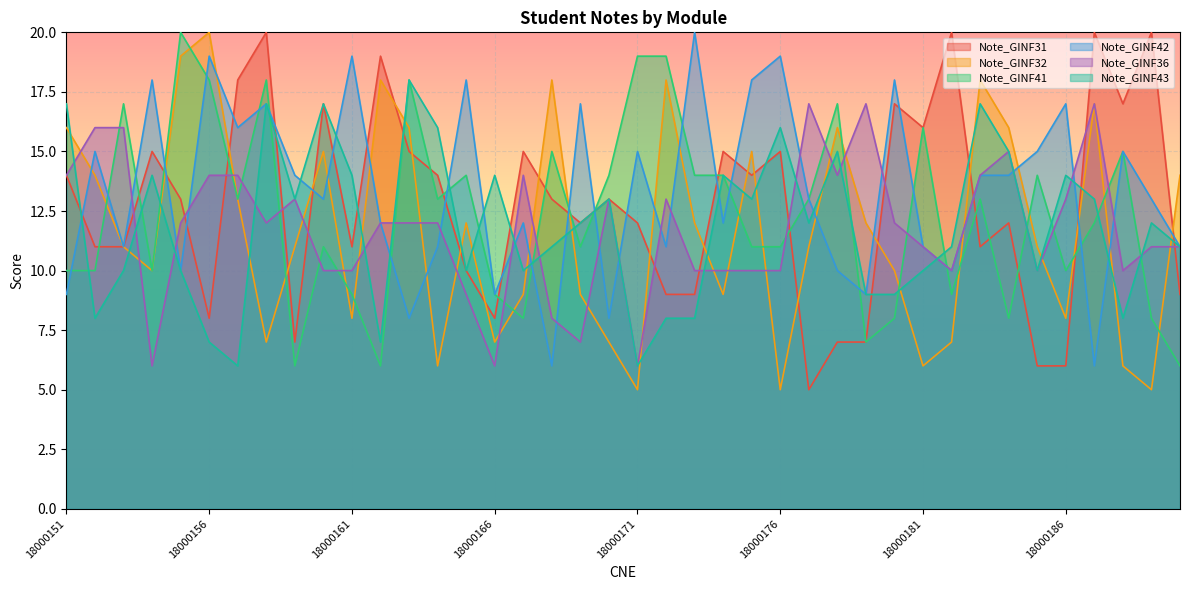

Reading left to right, transcribe all the data shown in this chart.

Note_GINF31: 18000151=14	18000152=11	18000153=11	18000154=15	18000155=13	18000156=8	18000157=18	18000158=20	18000159=7	18000160=17	18000161=11	18000162=19	18000163=15	18000164=14	18000165=10	18000166=8	18000167=15	18000168=13	18000169=12	18000170=13	18000171=12	18000172=9	18000173=9	18000174=15	18000175=14	18000176=15	18000177=5	18000178=7	18000179=7	18000180=17	18000181=16	18000182=20	18000183=11	18000184=12	18000185=6	18000186=6	18000187=20	18000188=17	18000189=20	18000190=9
Note_GINF32: 18000151=16	18000152=14	18000153=11	18000154=10	18000155=19	18000156=20	18000157=13	18000158=7	18000159=11	18000160=15	18000161=8	18000162=18	18000163=16	18000164=6	18000165=12	18000166=7	18000167=9	18000168=18	18000169=9	18000170=7	18000171=5	18000172=18	18000173=12	18000174=9	18000175=15	18000176=5	18000177=11	18000178=16	18000179=12	18000180=10	18000181=6	18000182=7	18000183=18	18000184=16	18000185=11	18000186=8	18000187=17	18000188=6	18000189=5	18000190=14
Note_GINF41: 18000151=10	18000152=10	18000153=17	18000154=10	18000155=20	18000156=18	18000157=13	18000158=18	18000159=6	18000160=11	18000161=9	18000162=6	18000163=18	18000164=13	18000165=14	18000166=9	18000167=8	18000168=15	18000169=11	18000170=14	18000171=19	18000172=19	18000173=14	18000174=14	18000175=11	18000176=11	18000177=13	18000178=17	18000179=7	18000180=8	18000181=16	18000182=9	18000183=13	18000184=8	18000185=14	18000186=10	18000187=12	18000188=15	18000189=8	18000190=6
Note_GINF42: 18000151=9	18000152=15	18000153=11	18000154=18	18000155=10	18000156=19	18000157=16	18000158=17	18000159=14	18000160=13	18000161=19	18000162=12	18000163=8	18000164=11	18000165=18	18000166=9	18000167=12	18000168=6	18000169=17	18000170=8	18000171=15	18000172=11	18000173=20	18000174=12	18000175=18	18000176=19	18000177=13	18000178=10	18000179=9	18000180=18	18000181=11	18000182=10	18000183=14	18000184=14	18000185=15	18000186=17	18000187=6	18000188=15	18000189=13	18000190=11
Note_GINF36: 18000151=14	18000152=16	18000153=16	18000154=6	18000155=12	18000156=14	18000157=14	18000158=12	18000159=13	18000160=10	18000161=10	18000162=12	18000163=12	18000164=12	18000165=9	18000166=6	18000167=14	18000168=8	18000169=7	18000170=13	18000171=6	18000172=13	18000173=10	18000174=10	18000175=10	18000176=10	18000177=17	18000178=14	18000179=17	18000180=12	18000181=11	18000182=10	18000183=14	18000184=15	18000185=10	18000186=13	18000187=17	18000188=10	18000189=11	18000190=11
Note_GINF43: 18000151=17	18000152=8	18000153=10	18000154=14	18000155=10	18000156=7	18000157=6	18000158=17	18000159=13	18000160=17	18000161=14	18000162=7	18000163=18	18000164=16	18000165=10	18000166=14	18000167=10	18000168=11	18000169=12	18000170=13	18000171=6	18000172=8	18000173=8	18000174=14	18000175=13	18000176=16	18000177=12	18000178=15	18000179=9	18000180=9	18000181=10	18000182=11	18000183=17	18000184=15	18000185=10	18000186=14	18000187=13	18000188=8	18000189=12	18000190=11